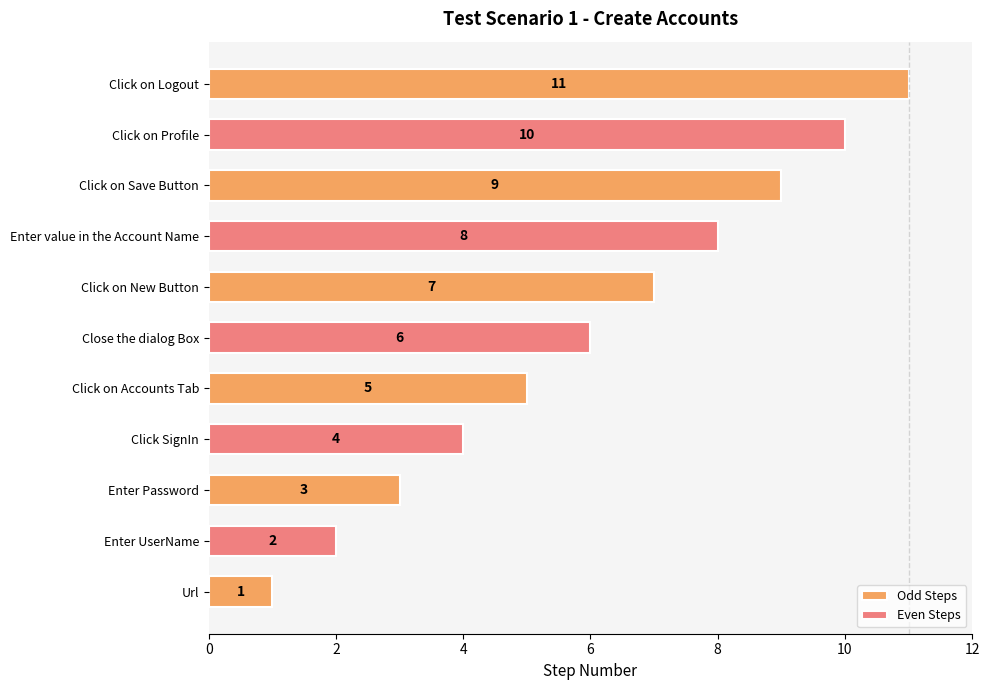

How many values are between 3 and 9?

7